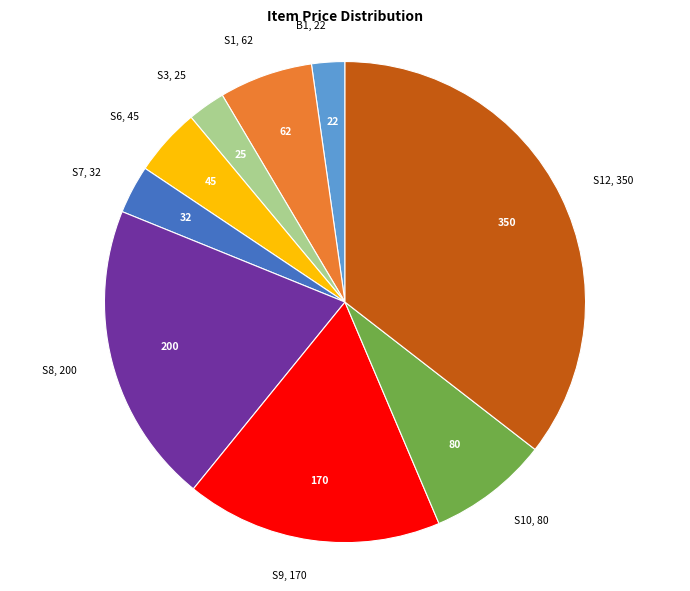

Is there a majority slice in this chart?

No